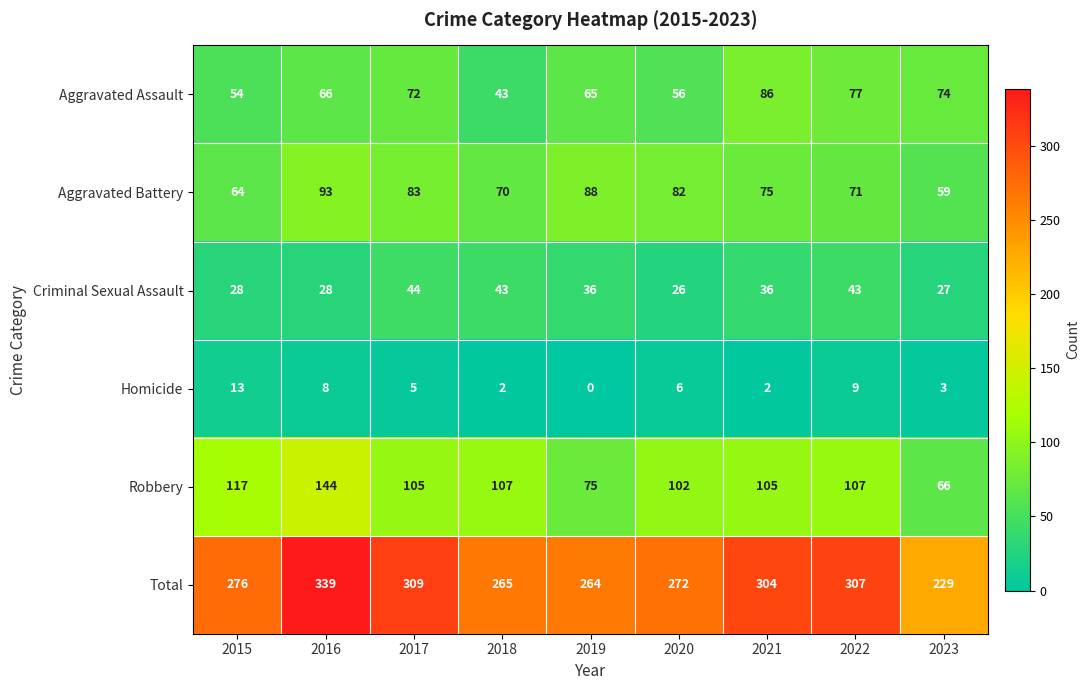

Which series has the largest total across all categories?

Total